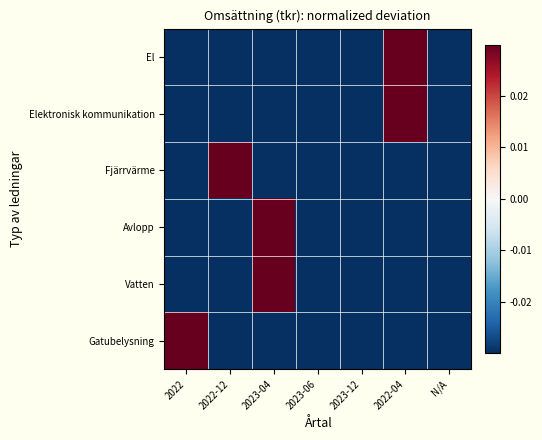

Count the number of data series in this chart.

6